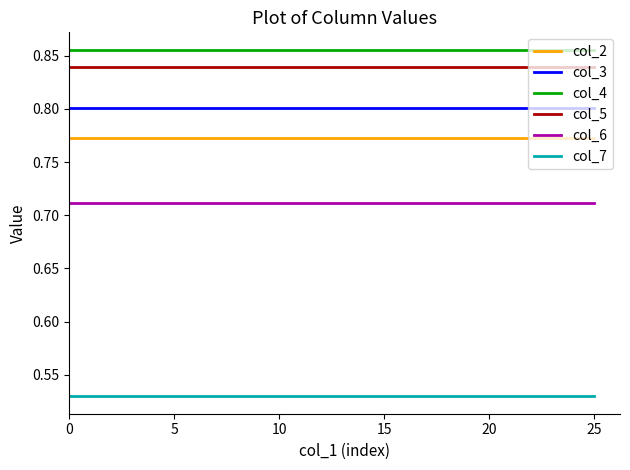

Which series has the largest total across all categories?

col_4